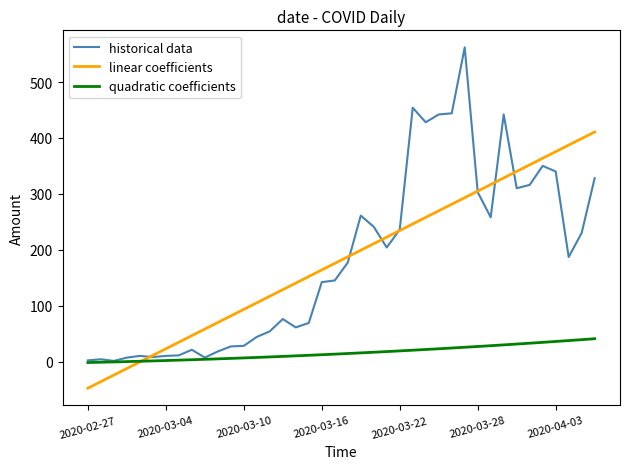

List the series in order of their peak value, highest first.

historical data, linear coefficients, quadratic coefficients